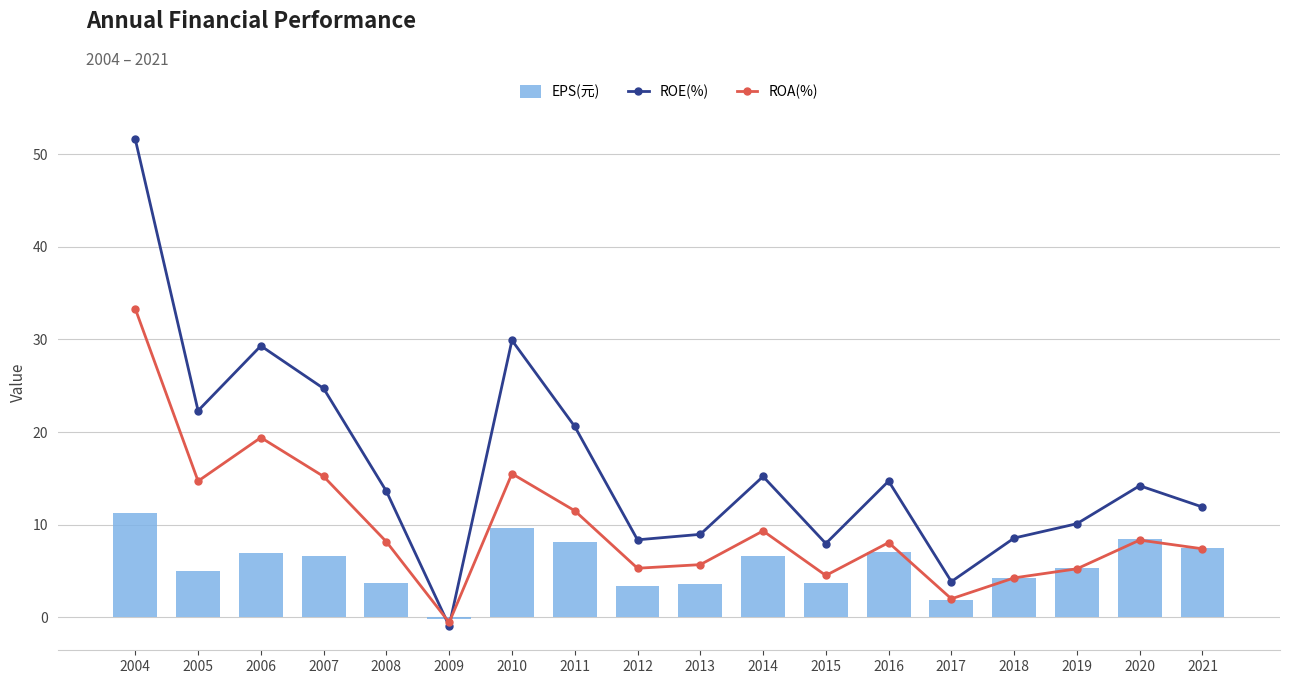

What is the difference between the maximum and minimum values in the ROE(%) series?

52.5